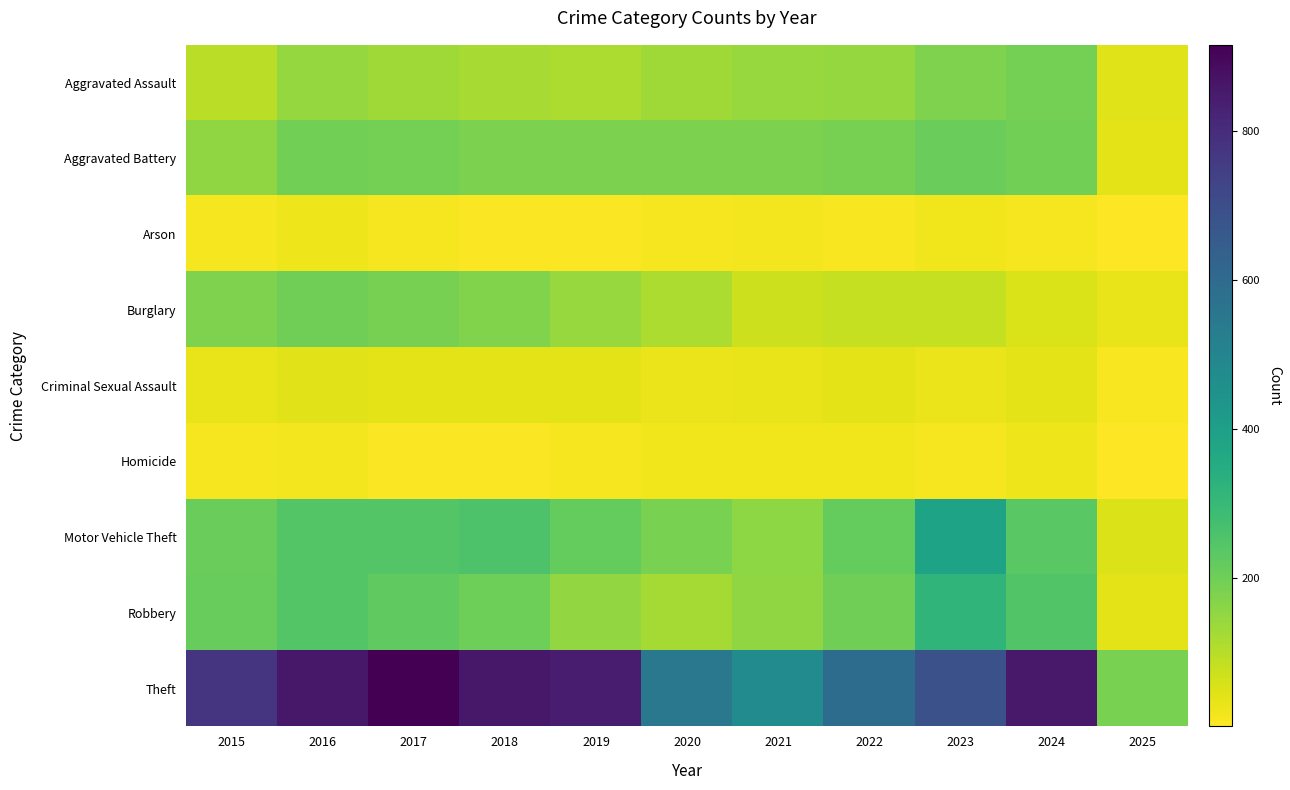

How many categories are shown in the chart?

11